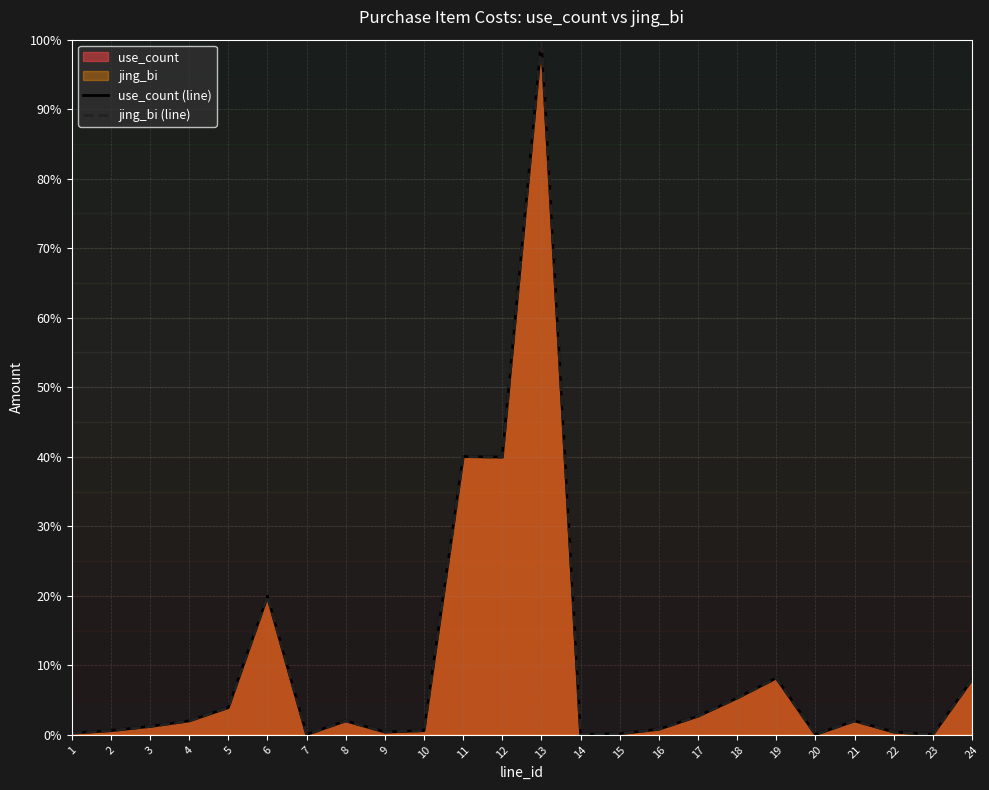

What is the sum of all use_count (line) values?

238.5